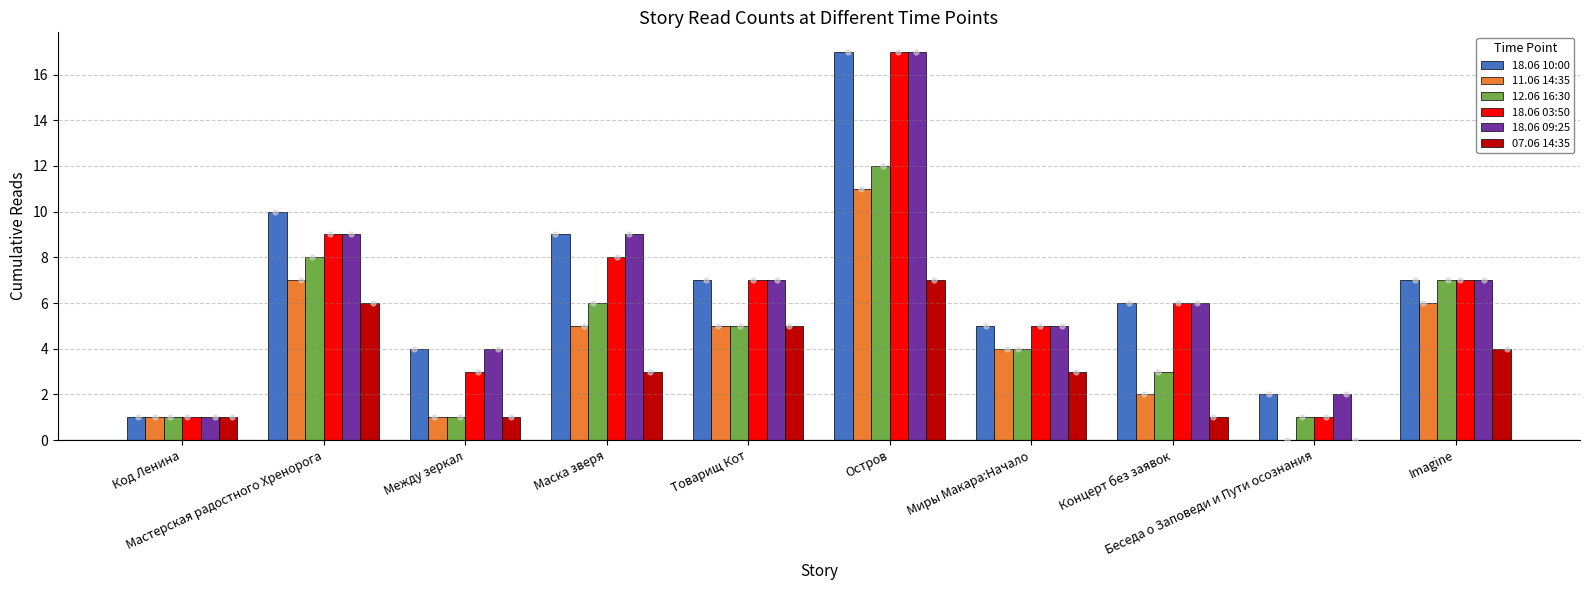

Which series has the largest Y range (max minus min)?

18.06 10:00